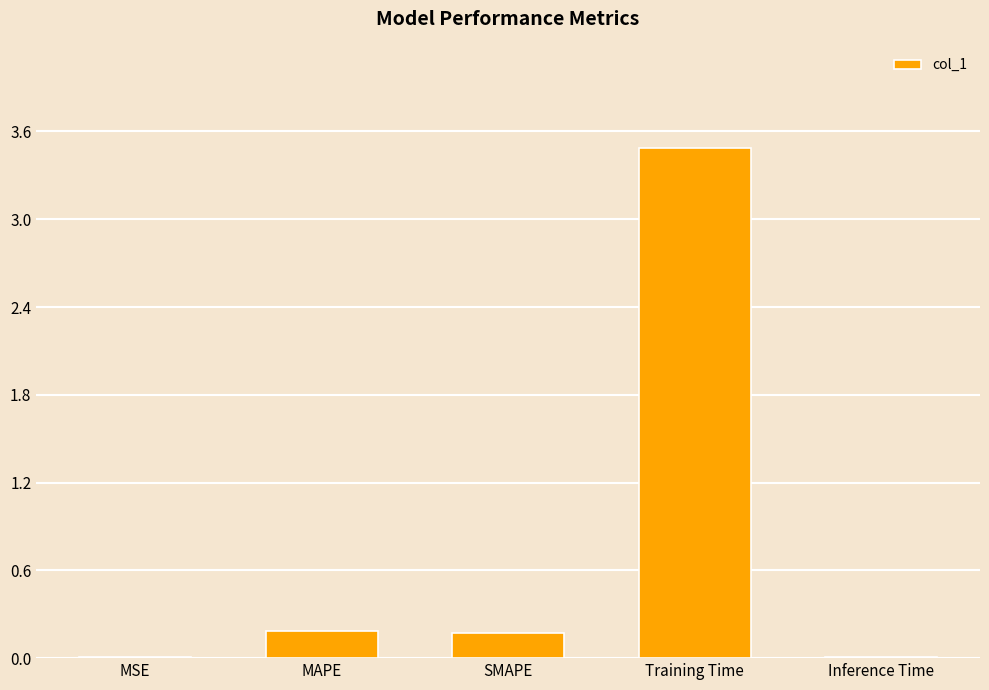

Between Training Time and Inference Time, which is larger?

Training Time